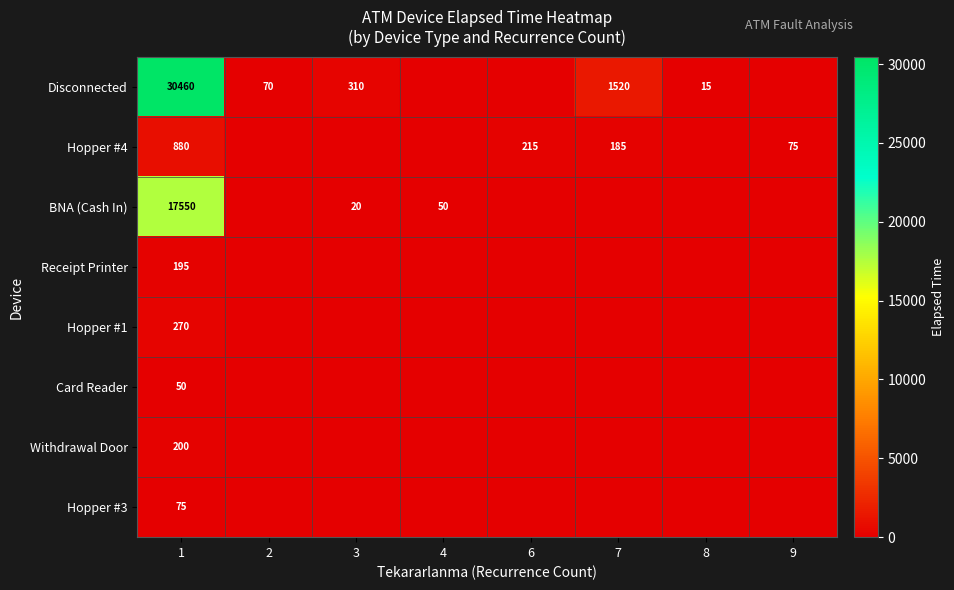

At which category is the sum across all series the highest?

1